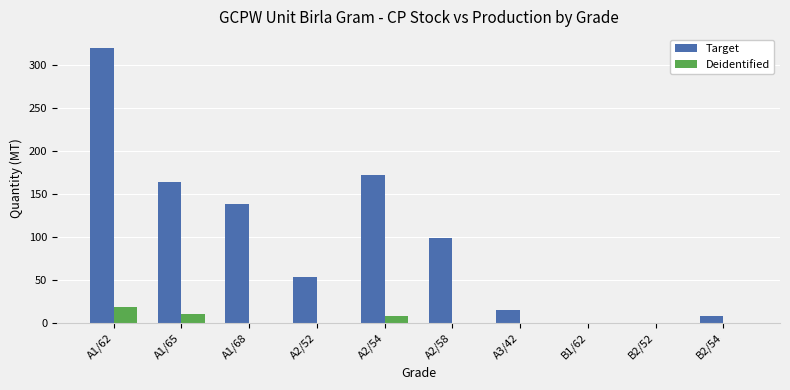

Which series changed the most between A2/52 and A3/42?

Target